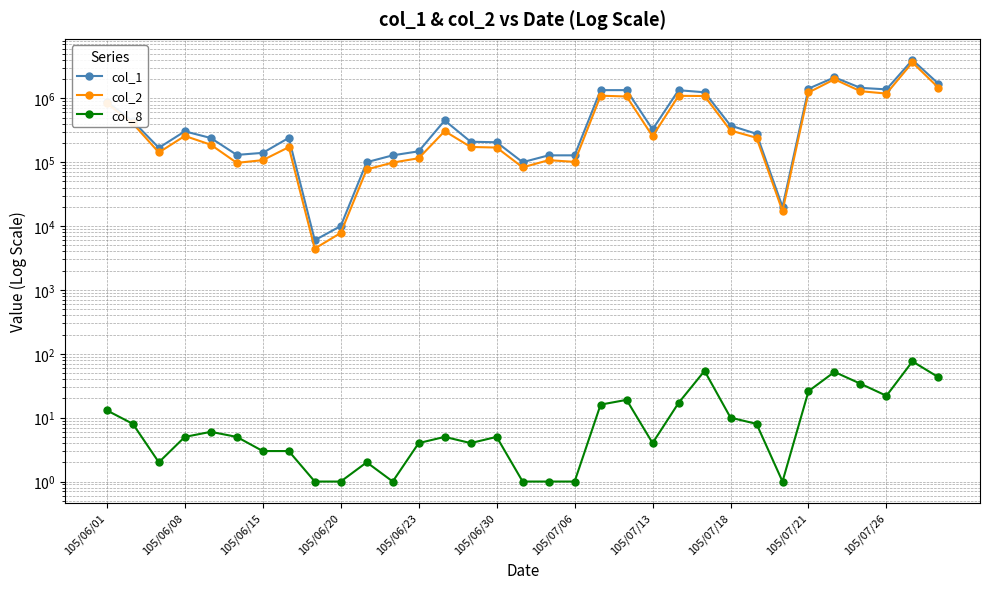

What is the sum of all col_2 values?

19429780